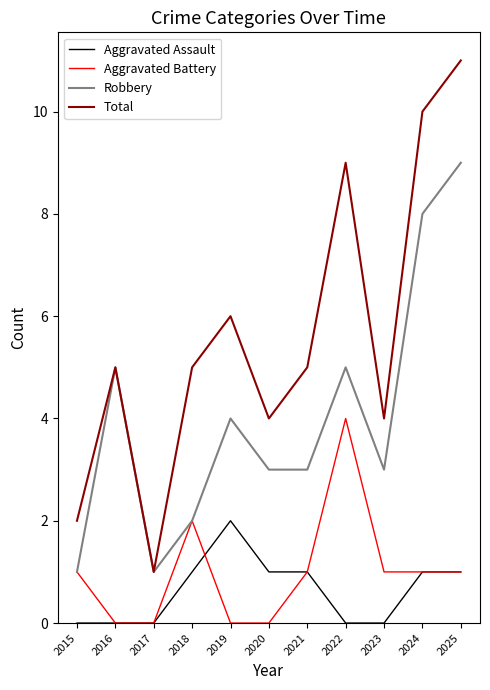

What is the difference between the maximum and minimum values in the Aggravated Assault series?

2